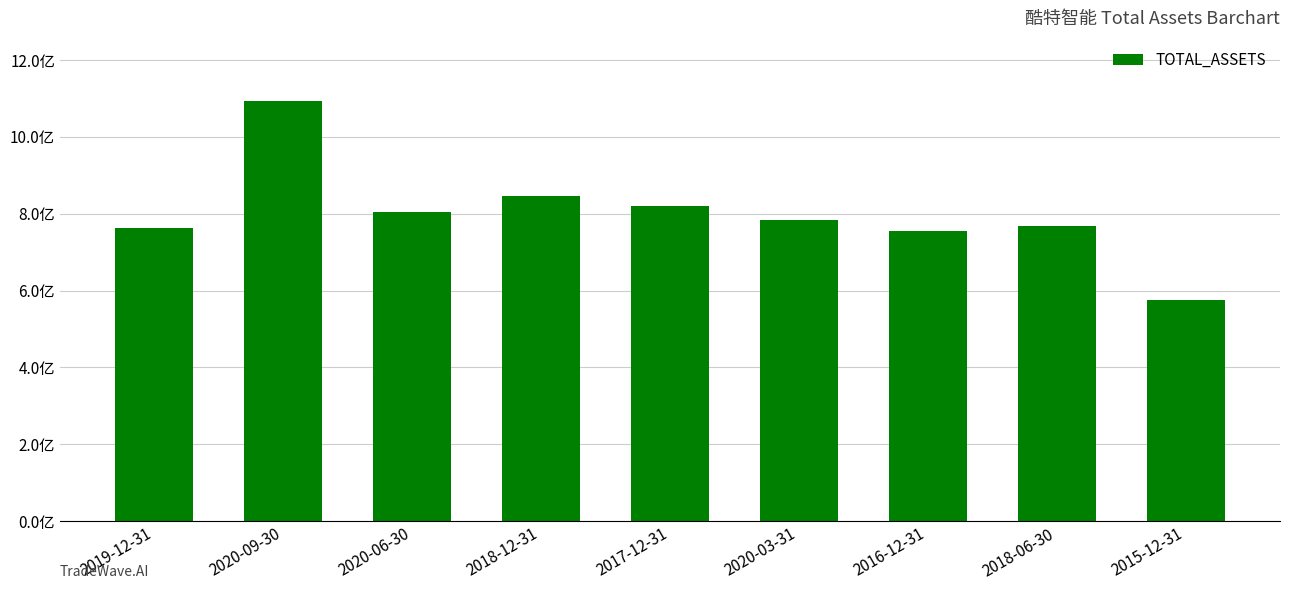

What position from the right is 2020-06-30?

7